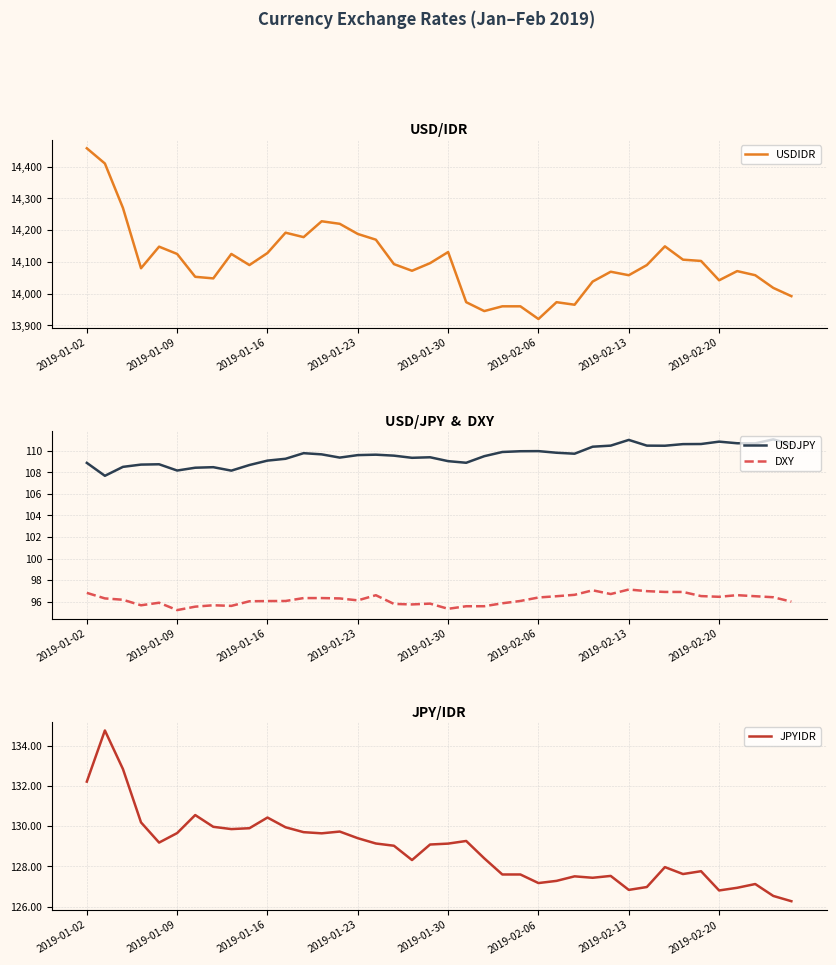

The value of USDJPY at 19 is 30.5. True or false?

False